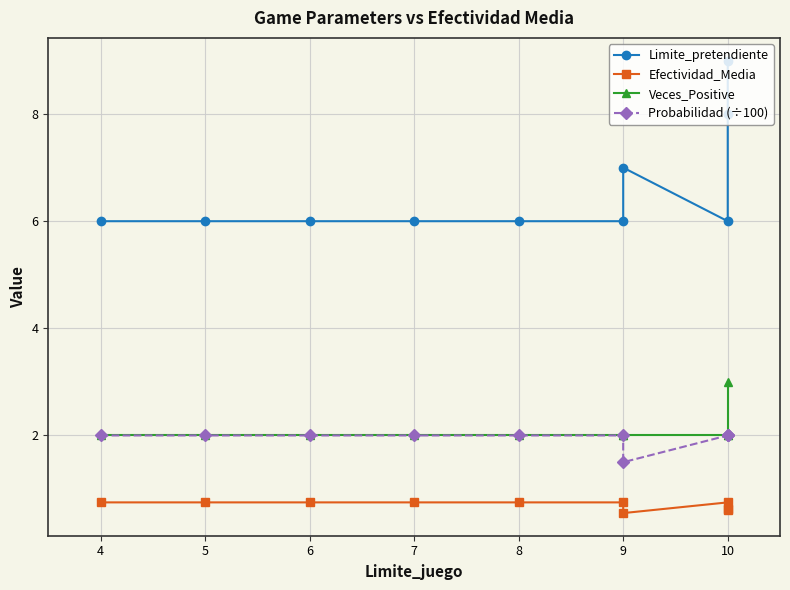

What is the difference between the second highest and second lowest values in the Limite_pretendiente series?

2.0